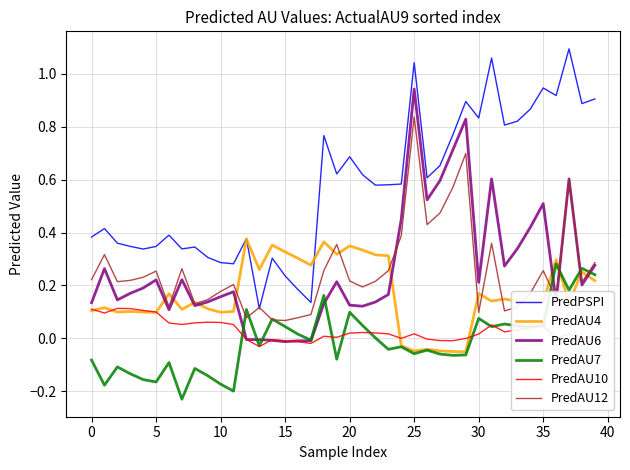

Which series has the largest total across all categories?

PredPSPI